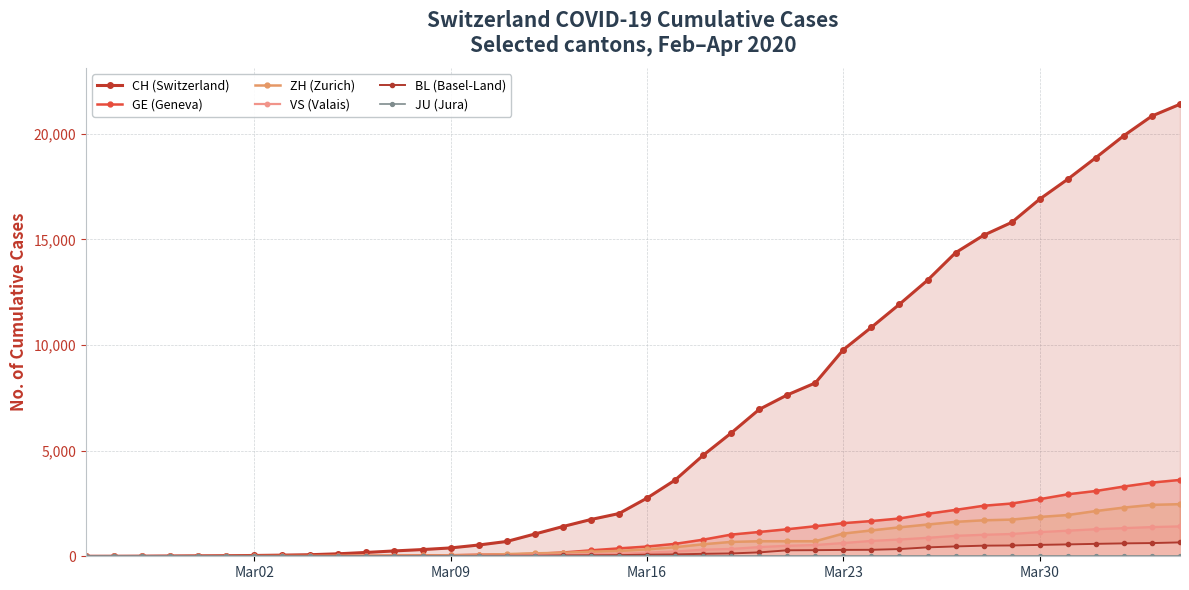

True or false: GE (Geneva) and CH (Switzerland) cross at least once.

False